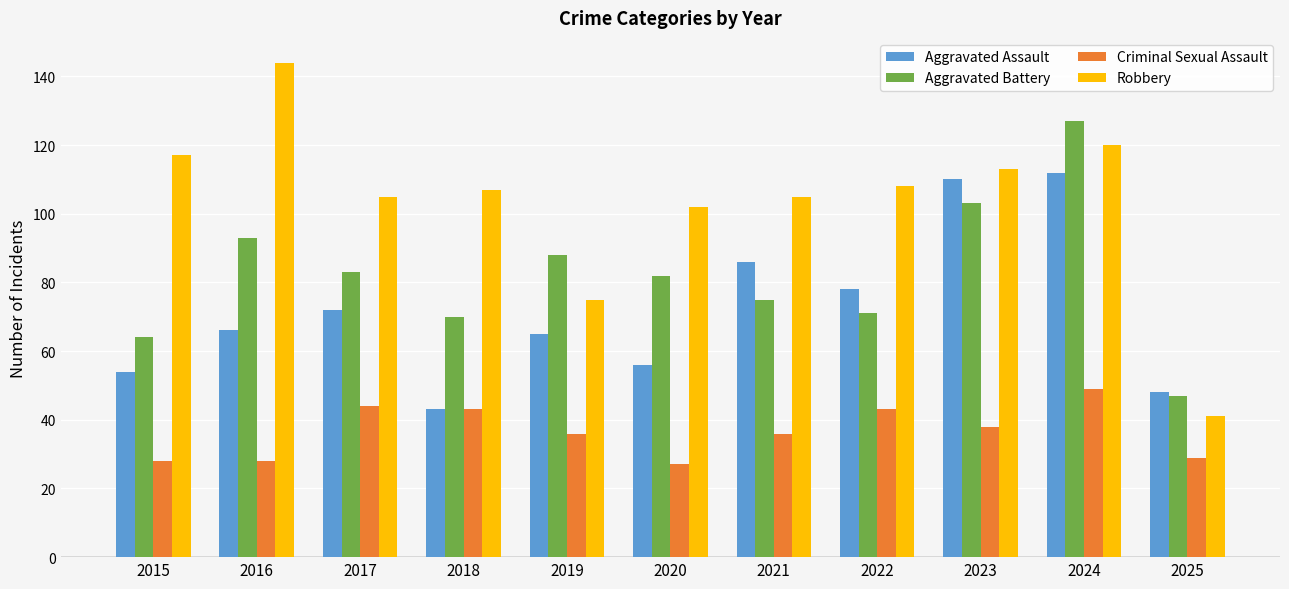

At which category is the sum across all series the highest?

2024